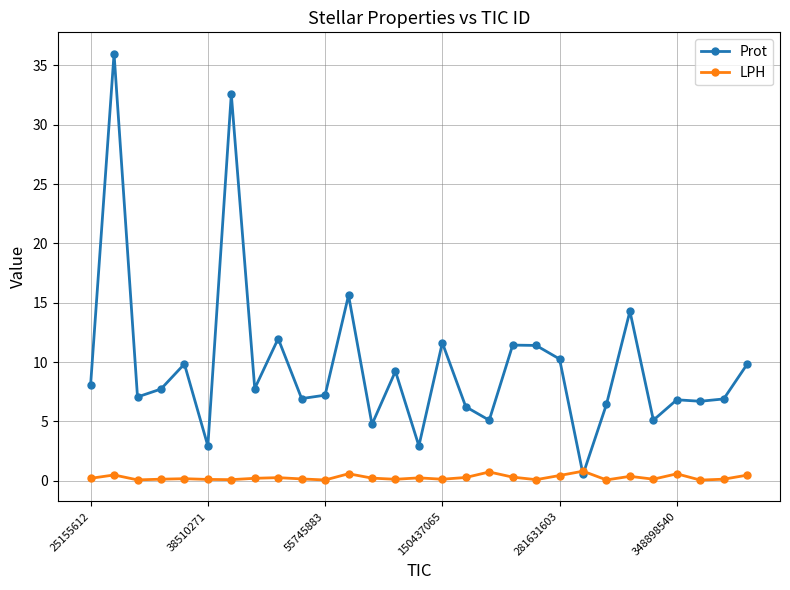

List the series in order of their peak value, highest first.

Prot, LPH